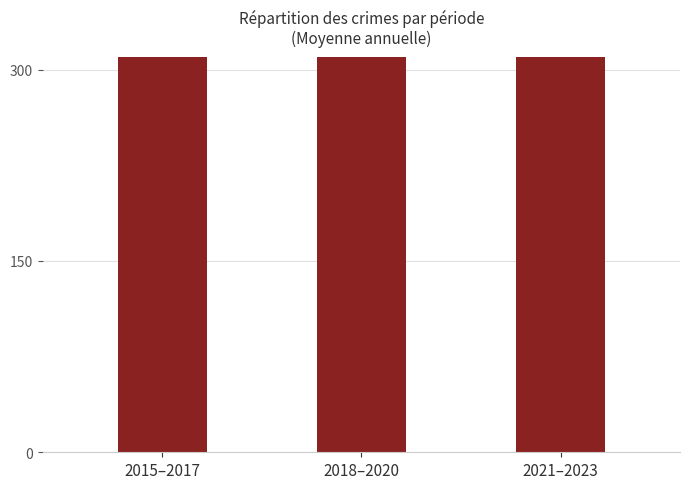

How many values are between 476 and 582?

3